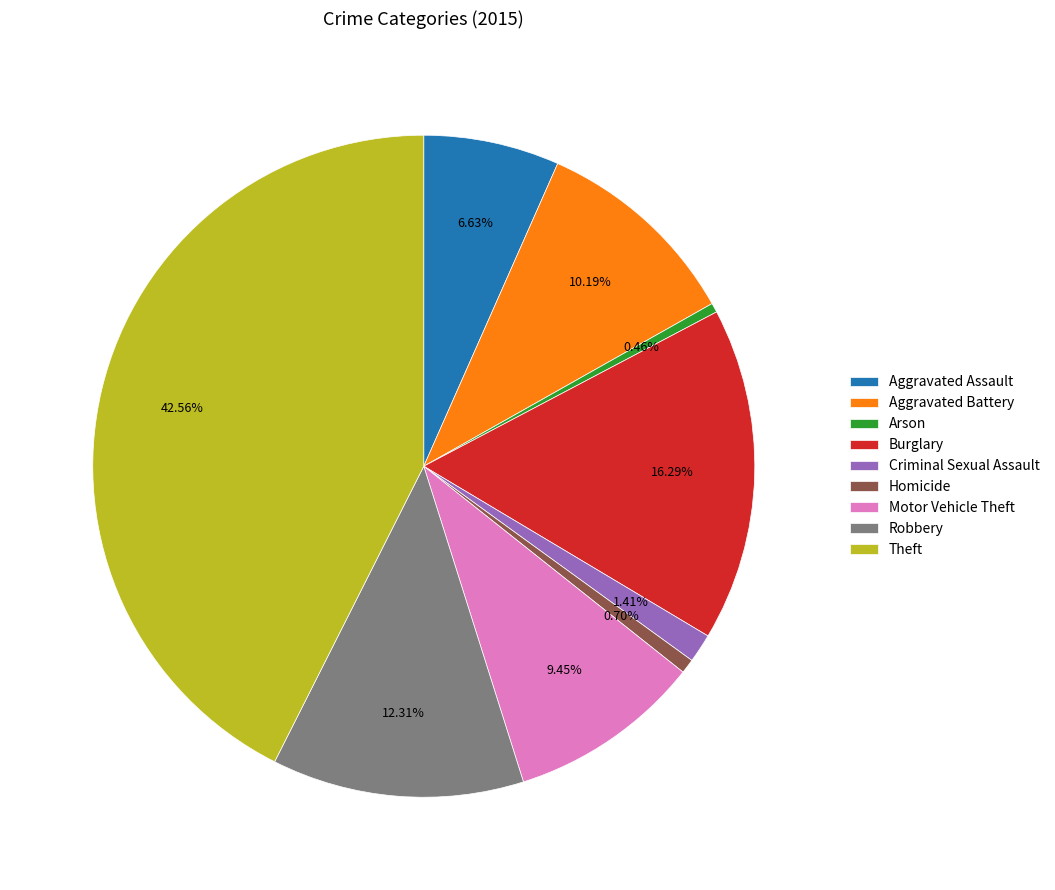

To the nearest percent, what is the combined percentage of Criminal Sexual Assault and Burglary?

18%